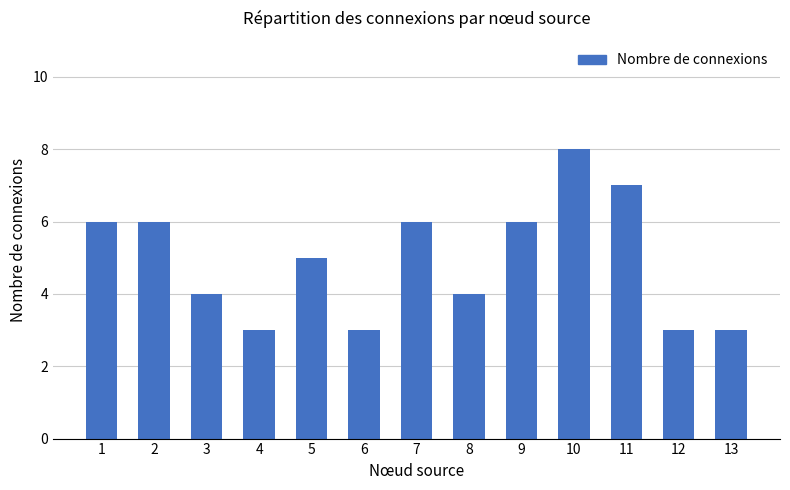

What value does the data have at 13?

3